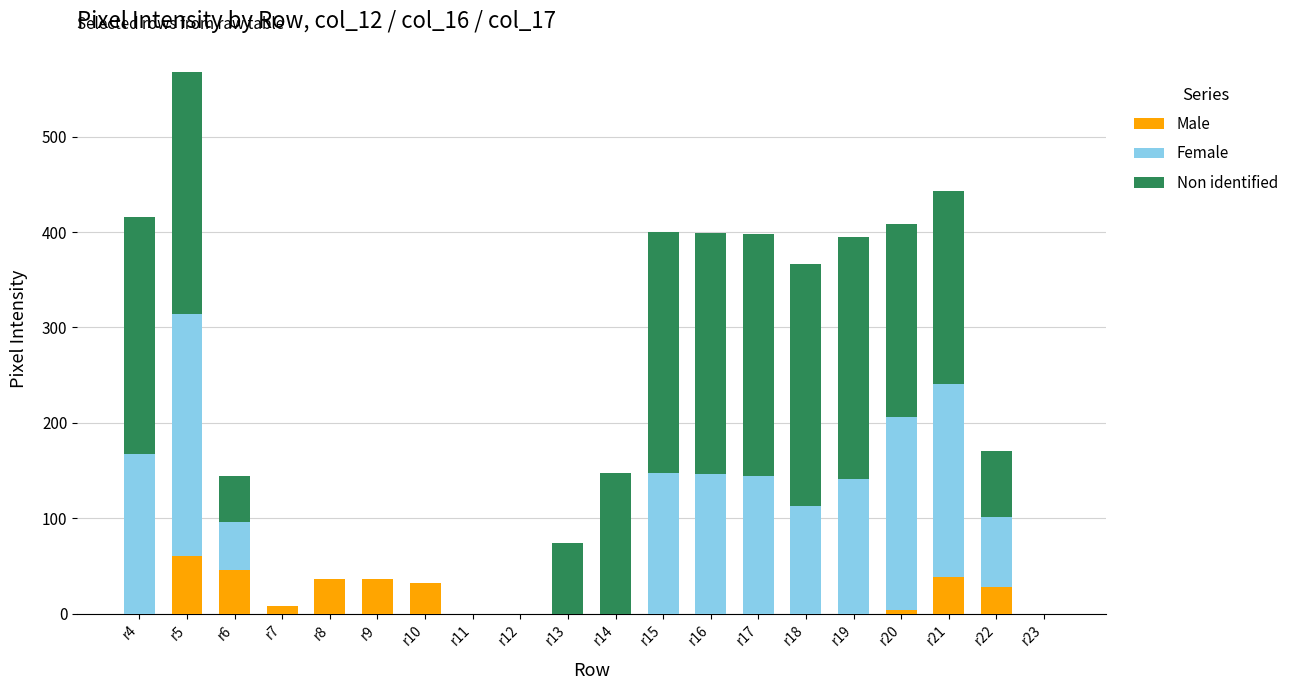

What is the total value across all series at r8?

36